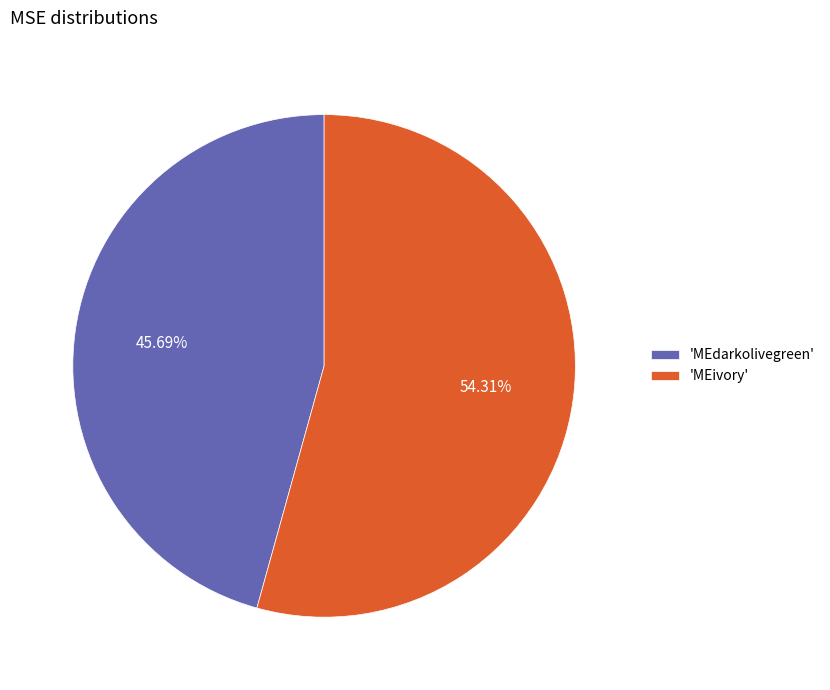

Which category accounts for the majority?

'MEivory'